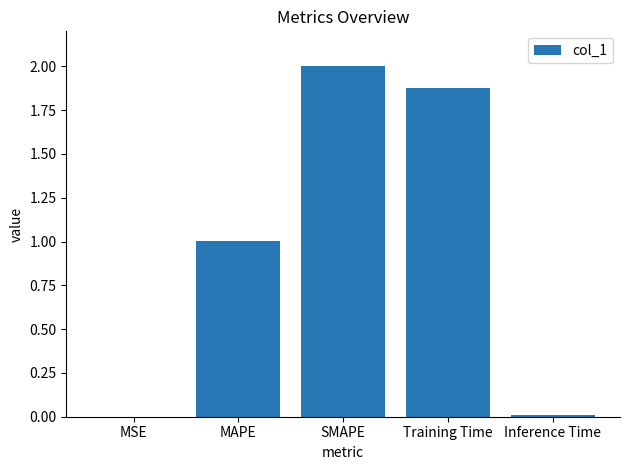

At which label is the value closest to 1?

MAPE